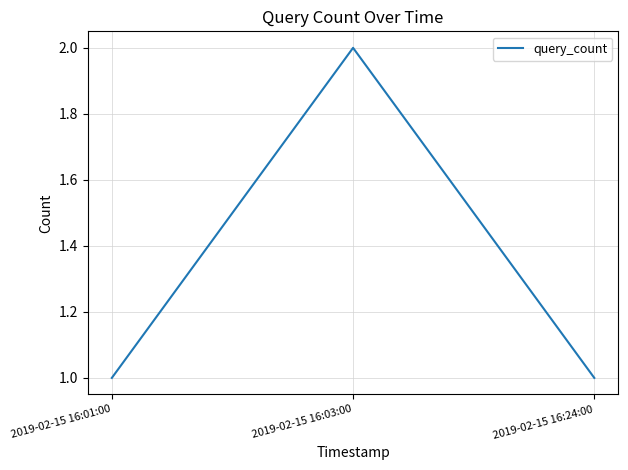

The value at 2019-02-15 16:24:00 is 2. True or false?

False